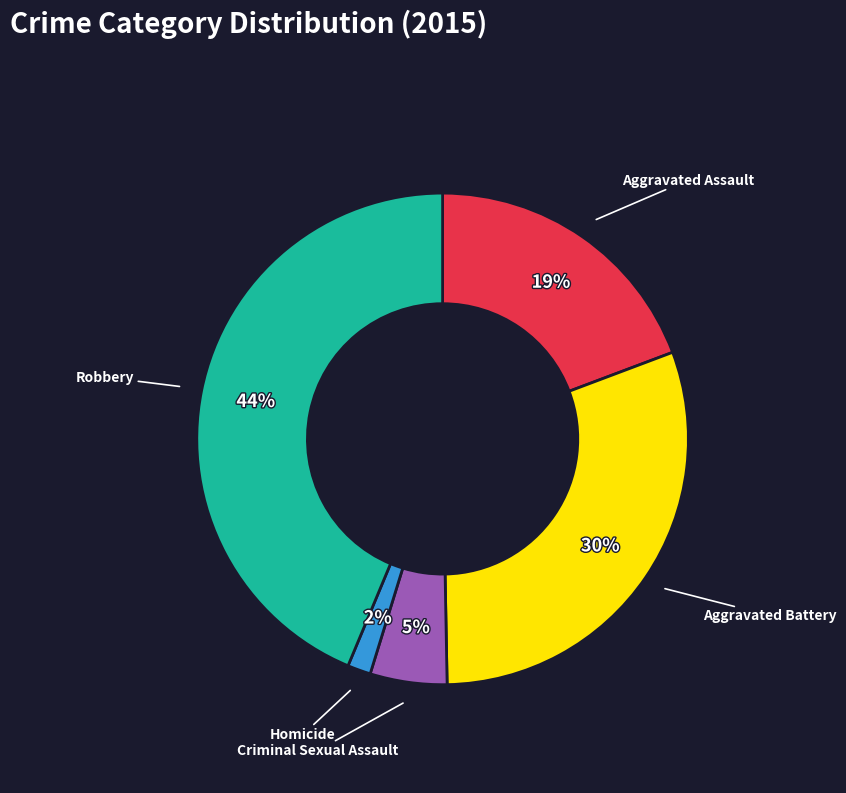

How many slices are in this pie chart?

5